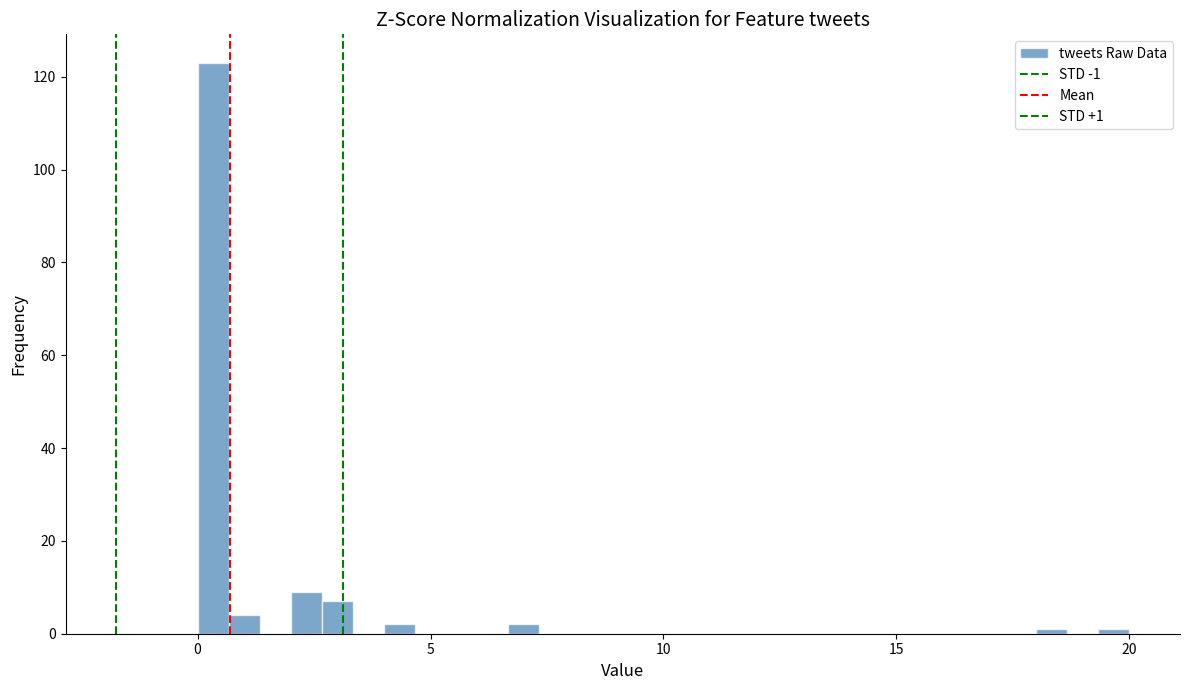

Around what value on the x-axis is the tallest bar? Give the approximate position of its centre, as read against the axis.

0.5